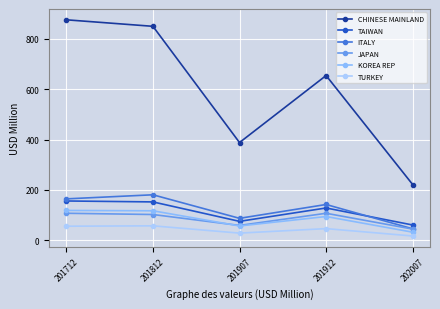

What is the value of the ITALY point at the 5th from the left?

45.2